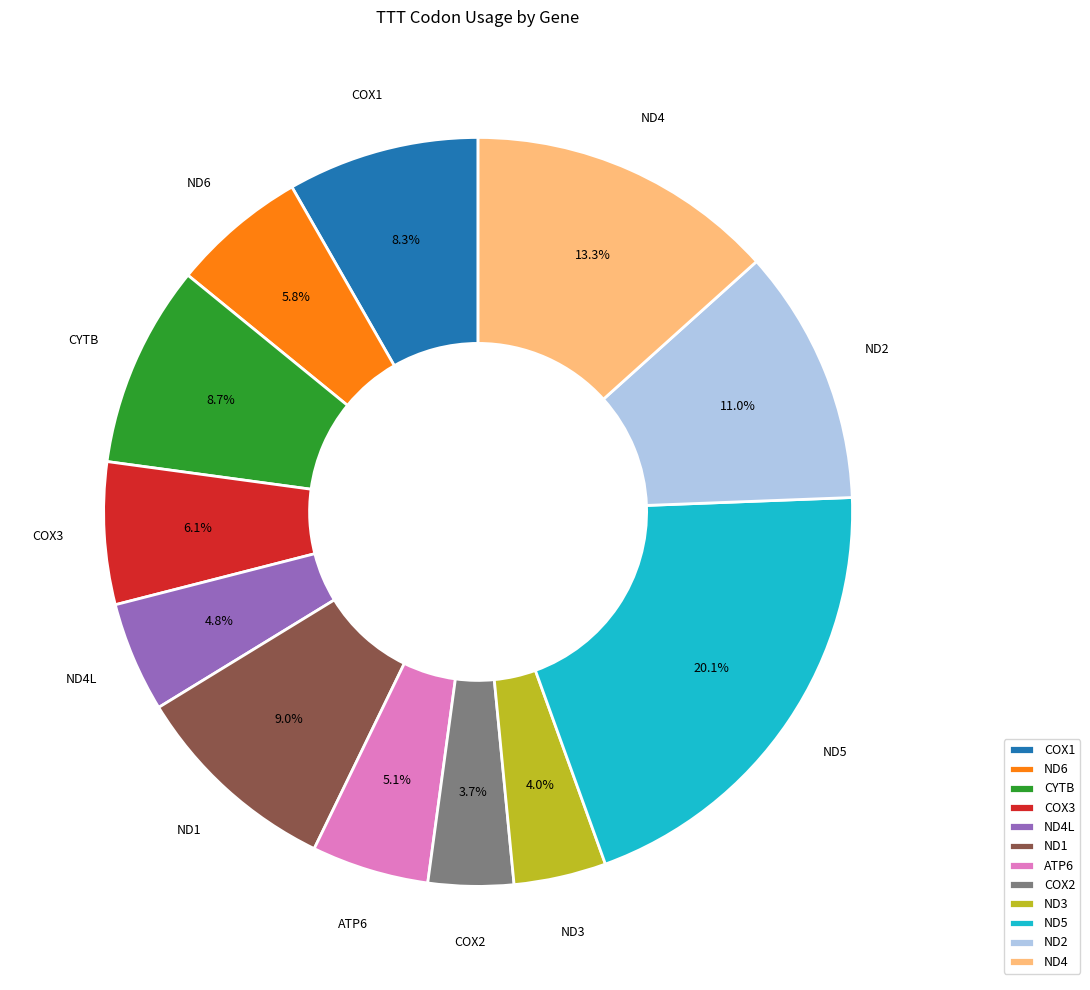

Is CYTB the majority of the pie?

No